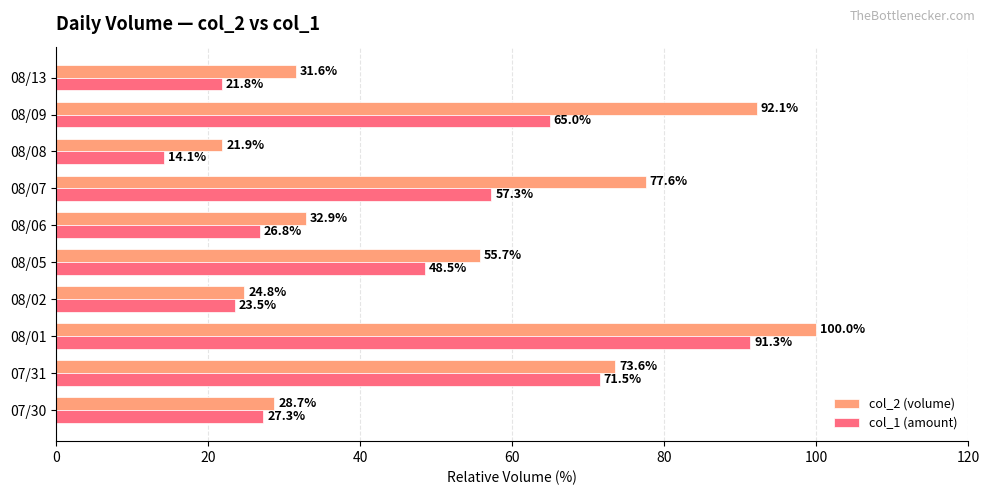

List the series in order of their overall mean, highest first.

col_2 (volume), col_1 (amount)